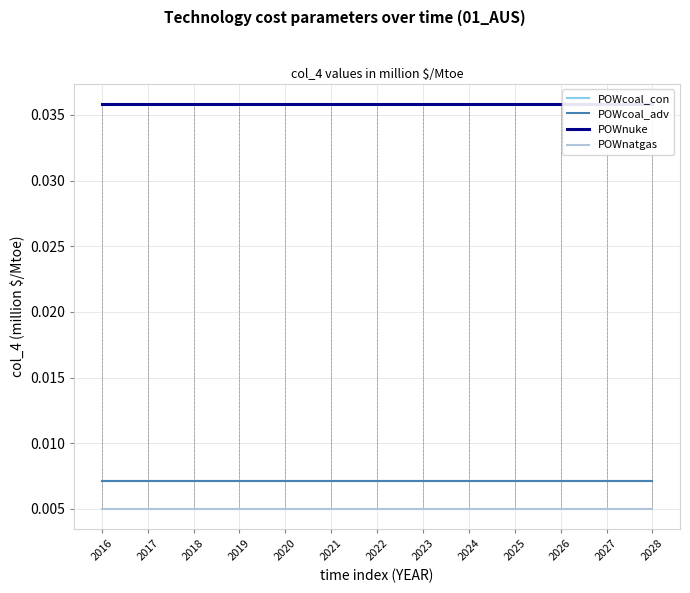

Which series has the largest total across all categories?

POWnuke